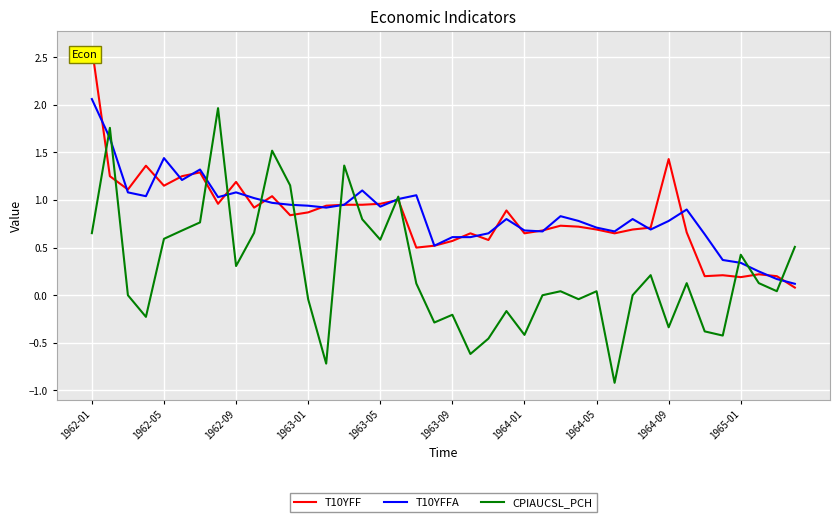

Which series has the widest spread of values?

CPIAUCSL_PCH